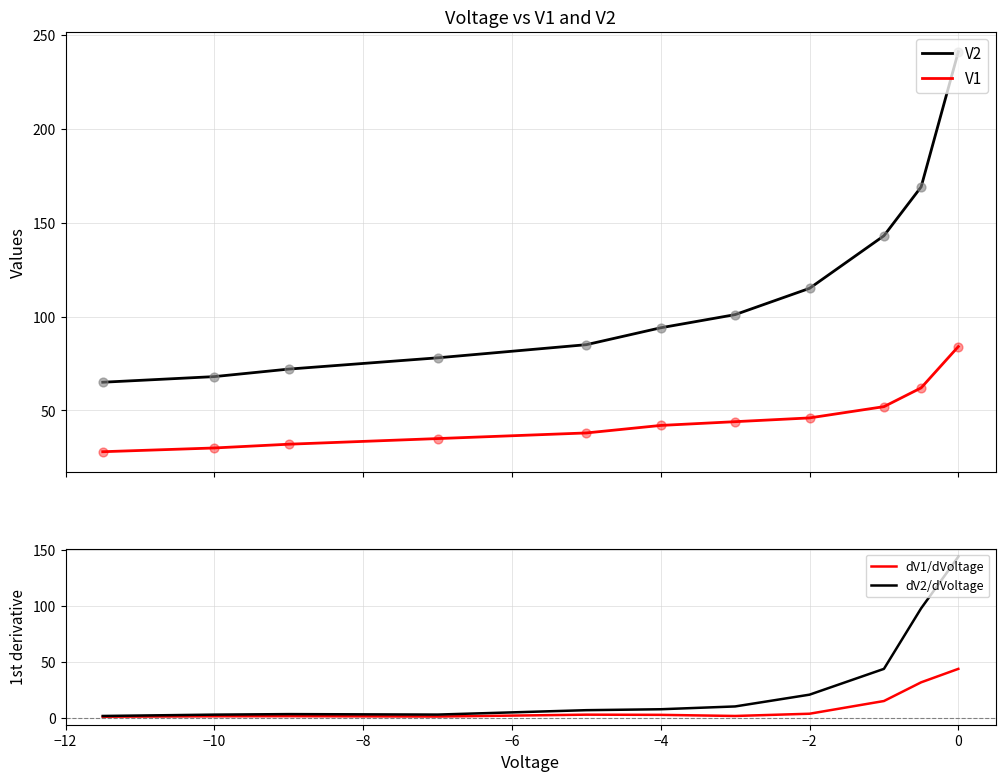

What are all the series names shown in the legend?

V2, V1, dV1/dVoltage, dV2/dVoltage